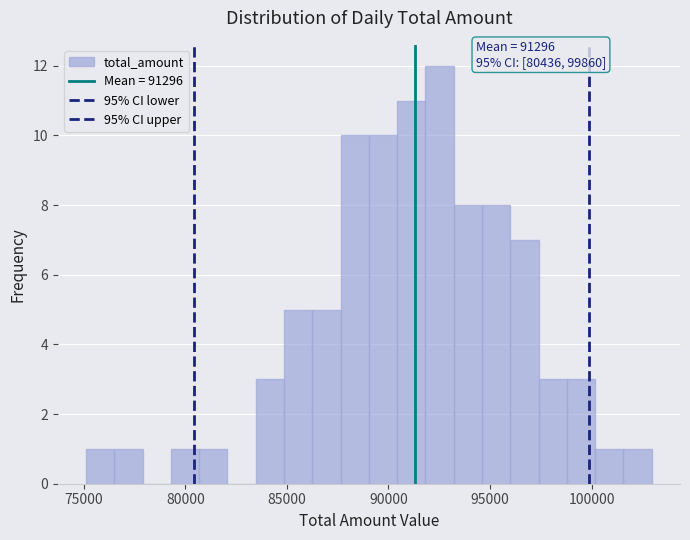

Read against the x-axis, roughly where is the centre of the tallest bar?

92500